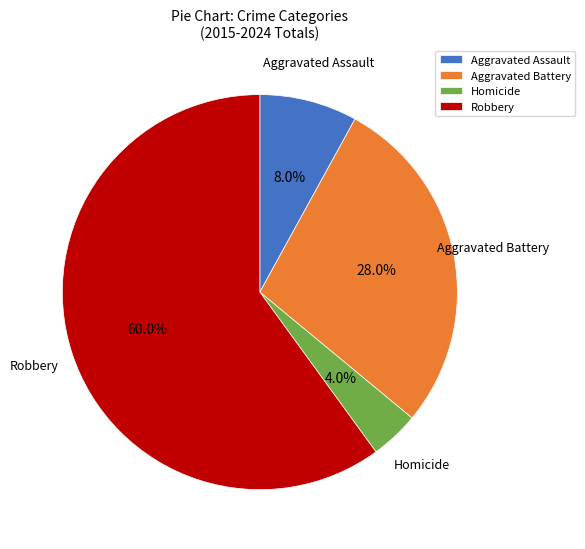

Combined, do Homicide and Robbery account for over 50%?

Yes